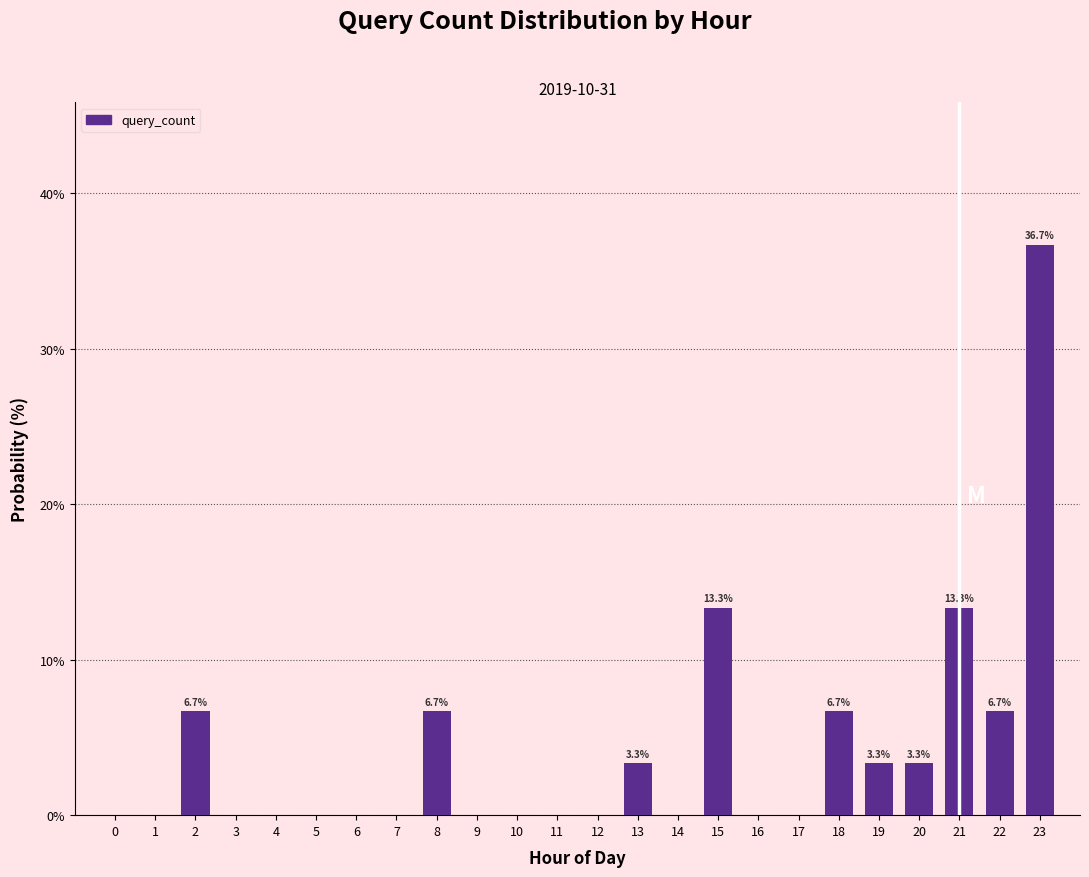

Reading right to left, what are all the values shown in this chart?

23=36.7	22=6.7	21=13.3	20=3.3	19=3.3	18=6.7	15=13.3	13=3.3	8=6.7	2=6.7